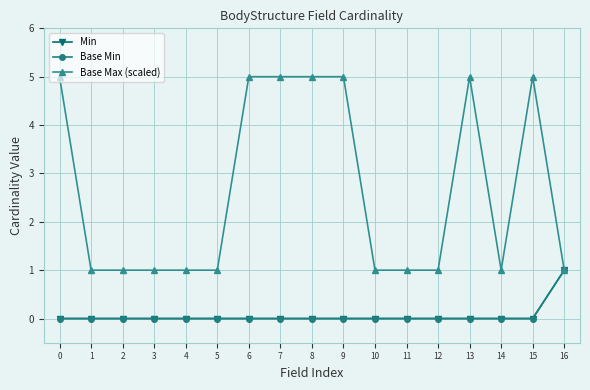

True or false: Base Min and Min intersect in this chart.

False